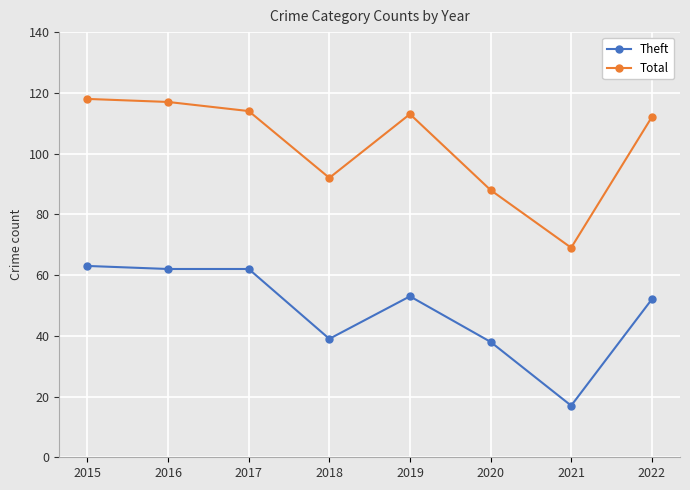

What is the difference between the maximum and minimum values in the Total series?

49